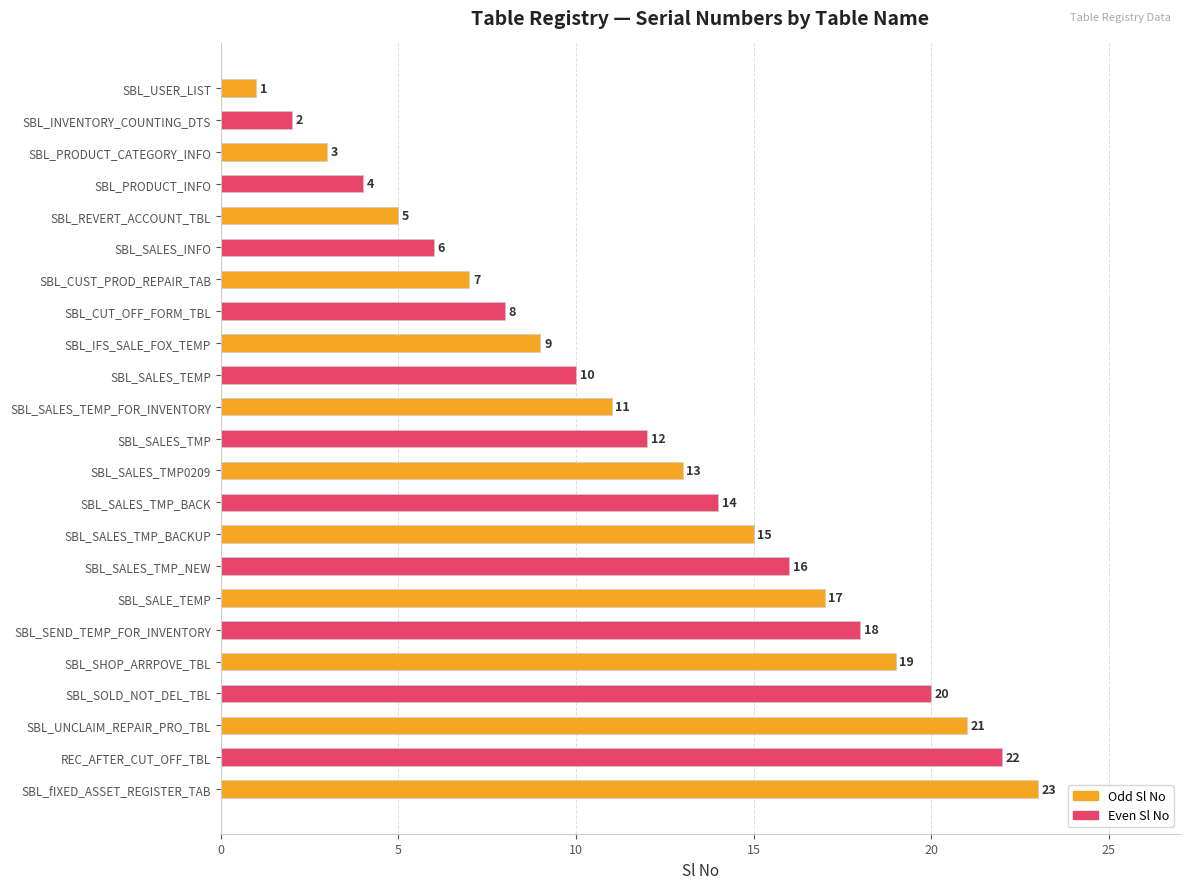

List the labels in order of value, smallest first.

SBL_USER_LIST, SBL_INVENTORY_COUNTING_DTS, SBL_PRODUCT_CATEGORY_INFO, SBL_PRODUCT_INFO, SBL_REVERT_ACCOUNT_TBL, SBL_SALES_INFO, SBL_CUST_PROD_REPAIR_TAB, SBL_CUT_OFF_FORM_TBL, SBL_IFS_SALE_FOX_TEMP, SBL_SALES_TEMP, SBL_SALES_TEMP_FOR_INVENTORY, SBL_SALES_TMP, SBL_SALES_TMP0209, SBL_SALES_TMP_BACK, SBL_SALES_TMP_BACKUP, SBL_SALES_TMP_NEW, SBL_SALE_TEMP, SBL_SEND_TEMP_FOR_INVENTORY, SBL_SHOP_ARRPOVE_TBL, SBL_SOLD_NOT_DEL_TBL, SBL_UNCLAIM_REPAIR_PRO_TBL, REC_AFTER_CUT_OFF_TBL, SBL_fIXED_ASSET_REGISTER_TAB